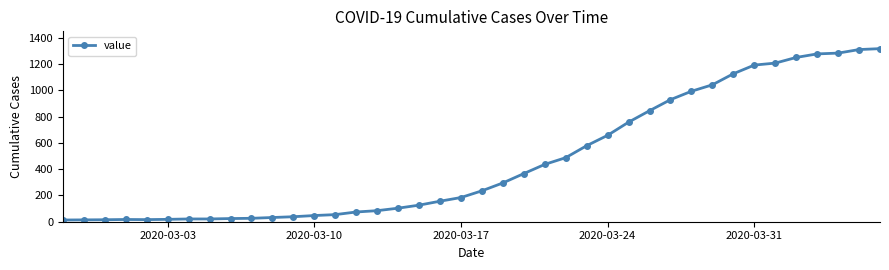

What is the greatest value displayed?

1316